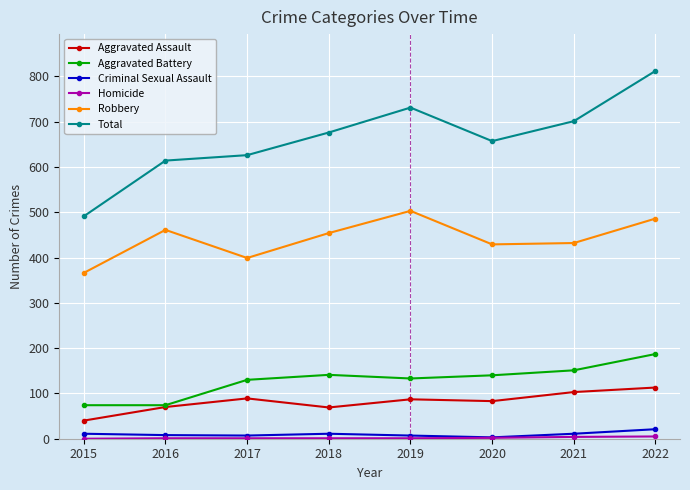

True or false: Aggravated Battery has more than 1 interior local peaks.

False